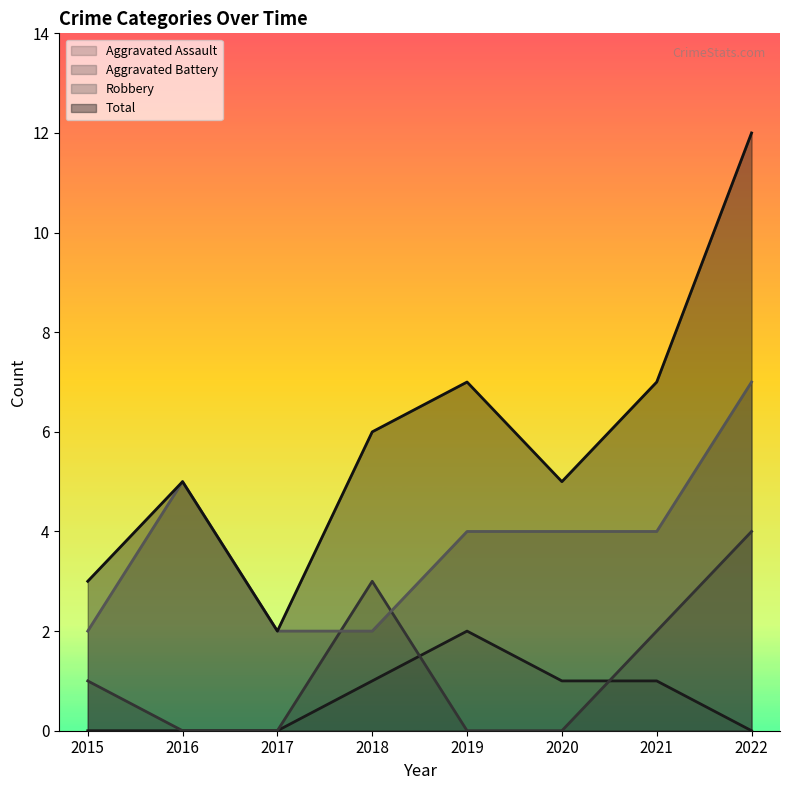

How many series are shown in this chart?

4